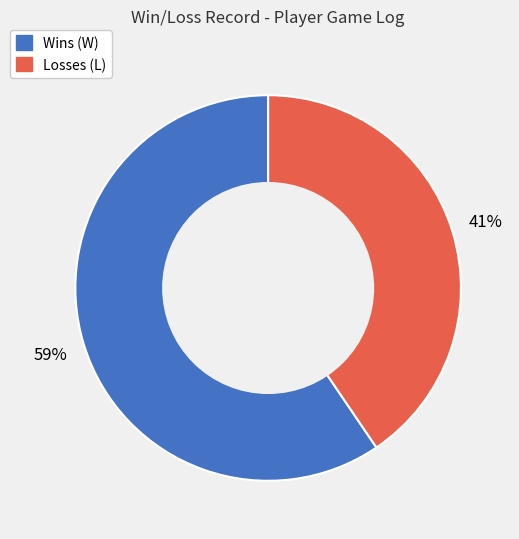

Is there any slice that represents more than half of the pie?

Yes